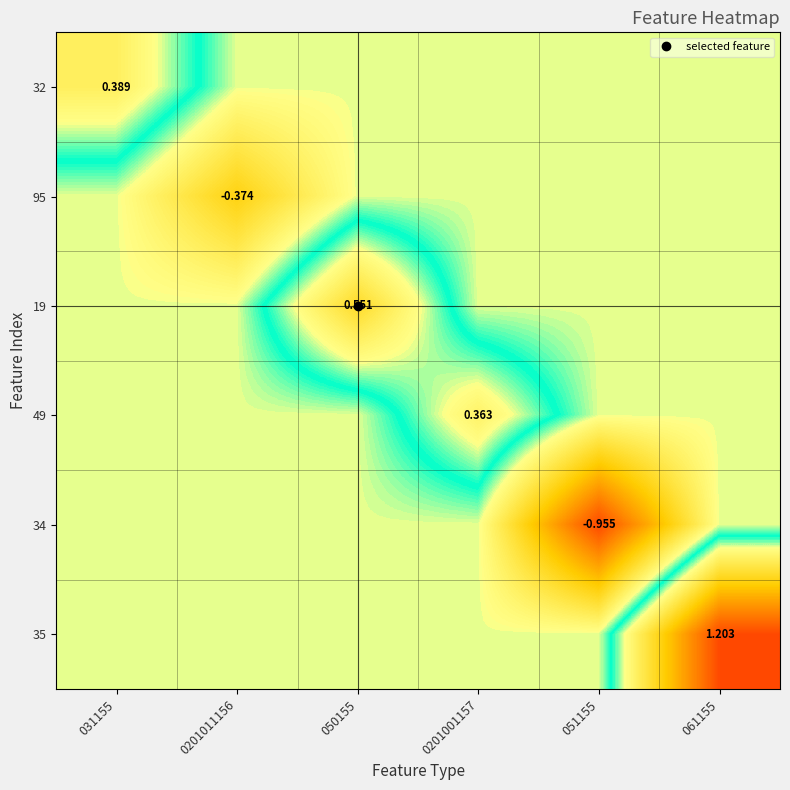

Rank the series at 051155 from lowest to highest value.

34, 32, 95, 19, 49, 35